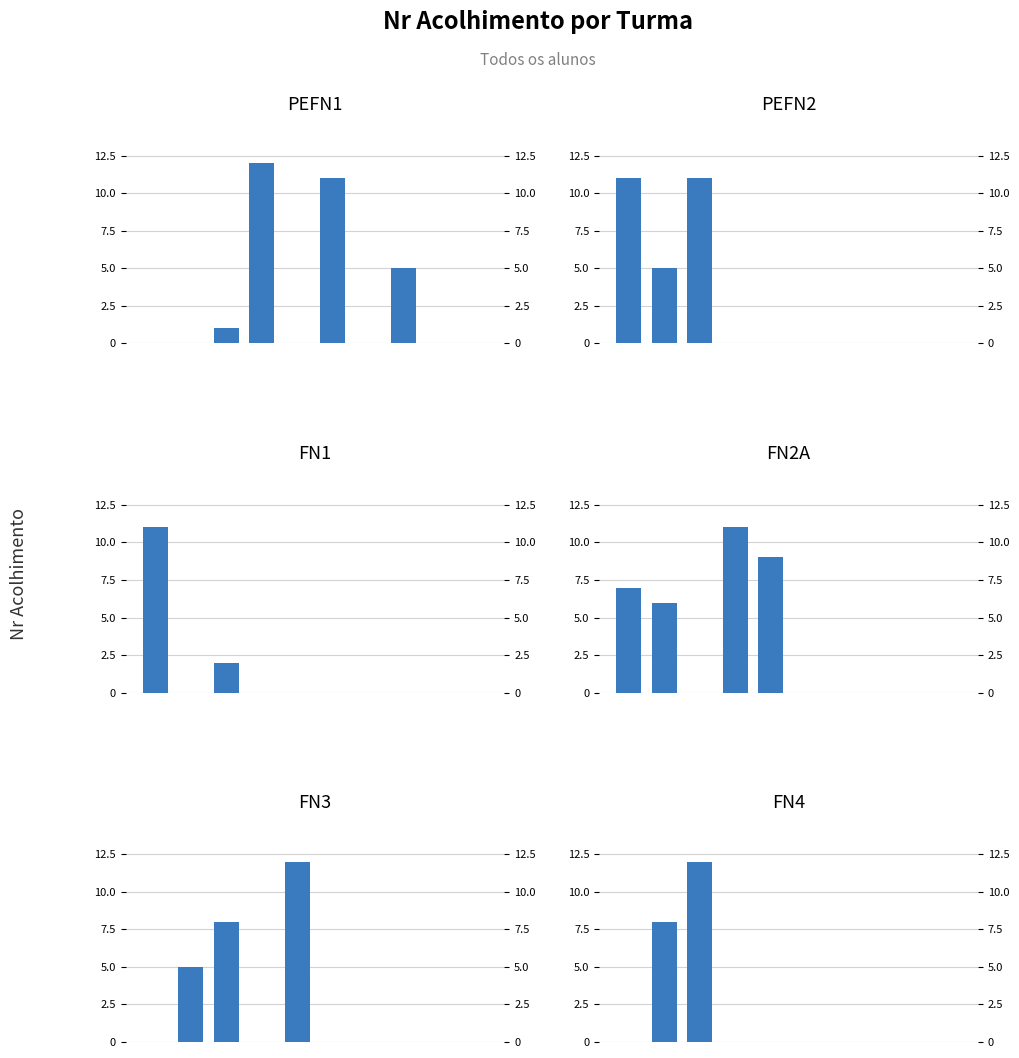

What is the sum of the FN4 values at 1 and 8?

8